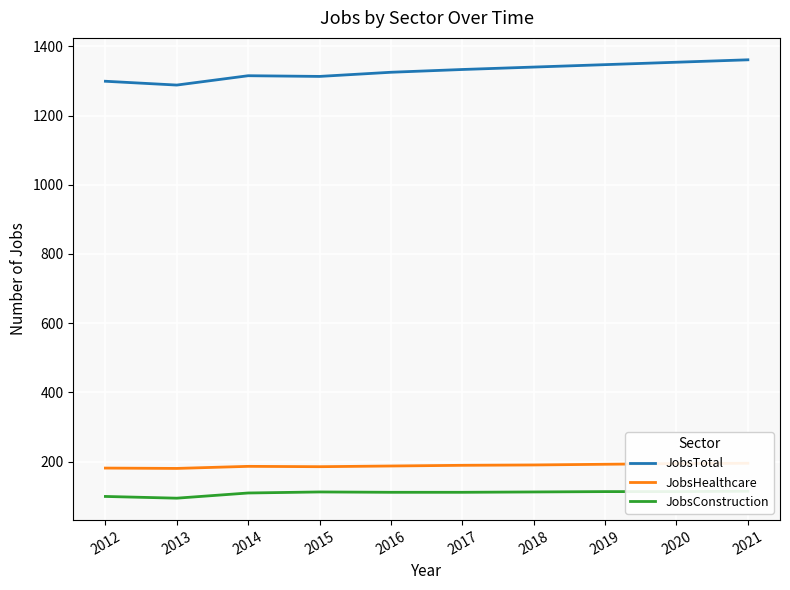

How many data points in JobsTotal are above 1333?

4